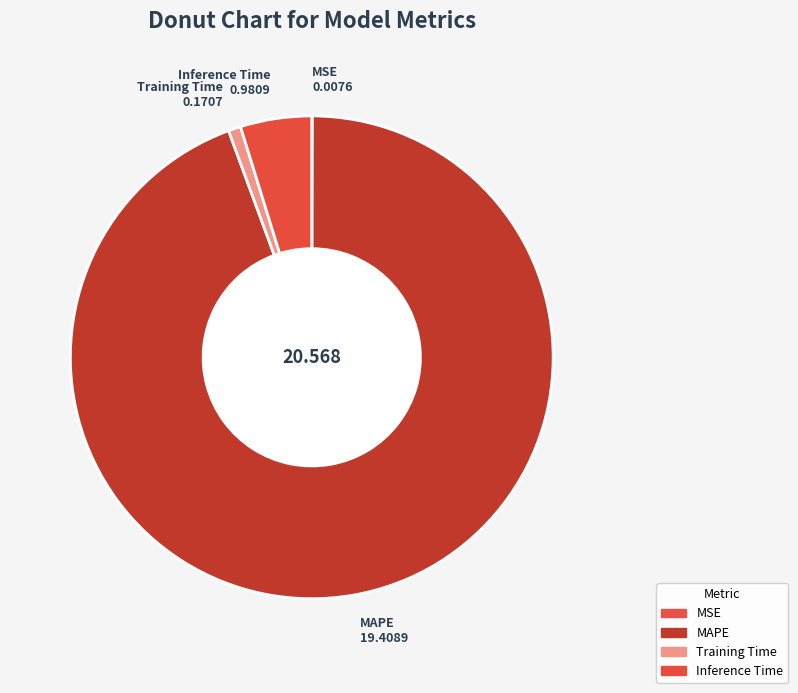

Do Training Time and MAPE together represent more than half of the pie?

Yes